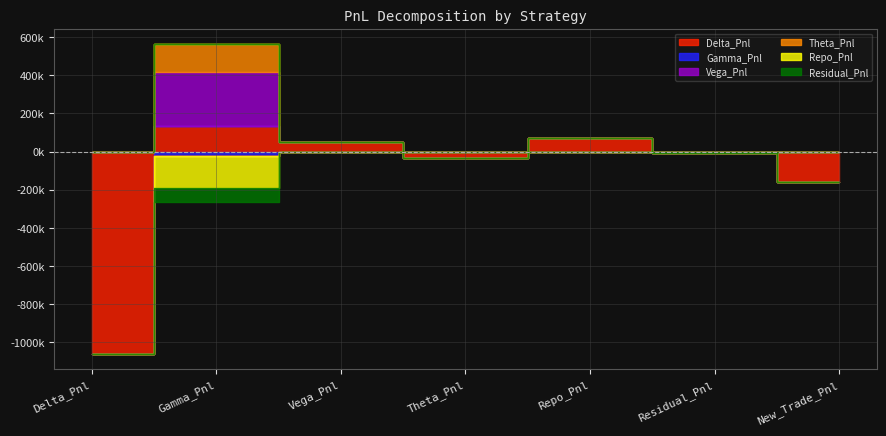

Is it true that Delta_Pnl equals 72210.0 at Repo_Pnl?

True